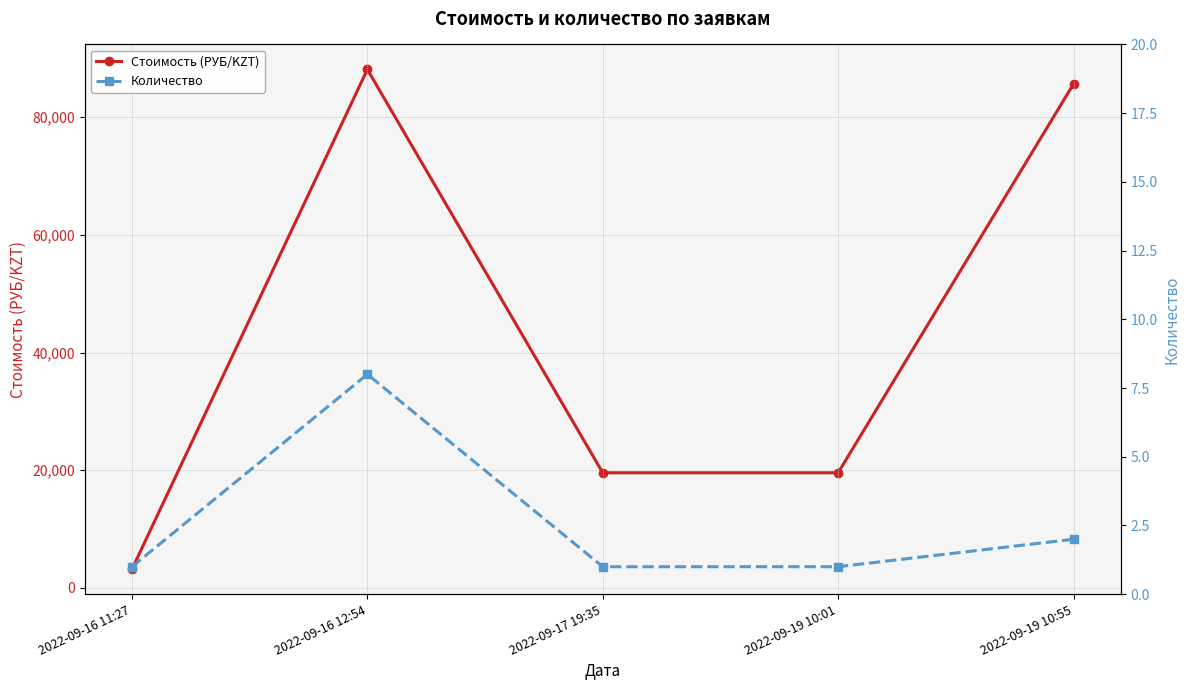

Is this an area chart (filled region under the line)?

No